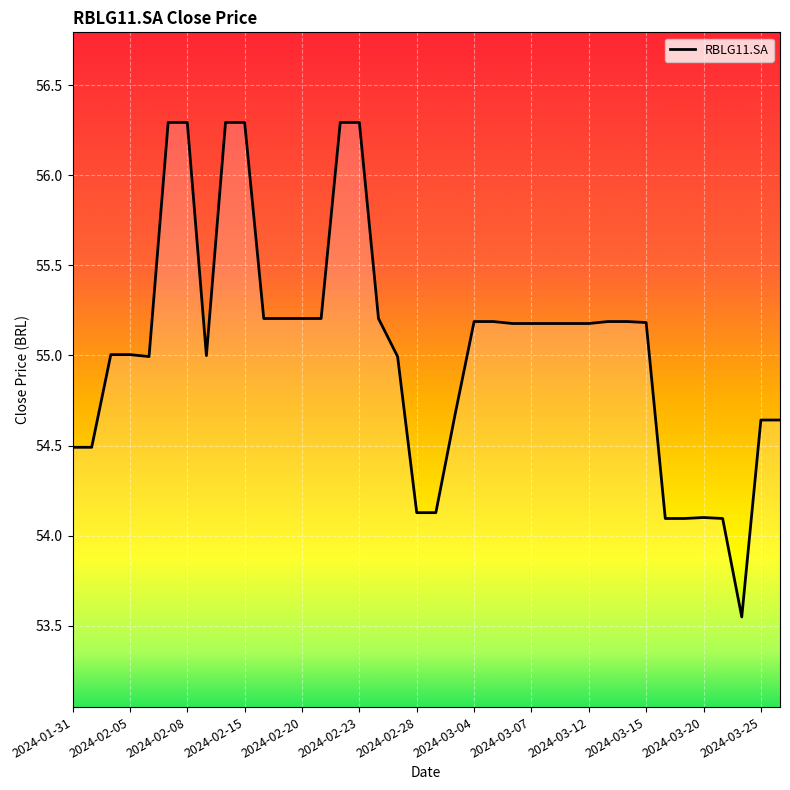

What is the maximum value shown in the chart?

56.3